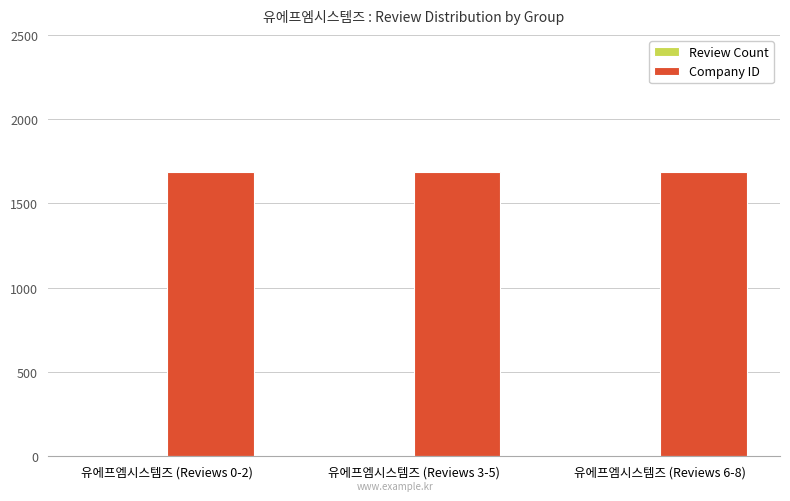

The value of Company ID at 유에프엠시스템즈 (Reviews 6-8) is 1684. True or false?

True